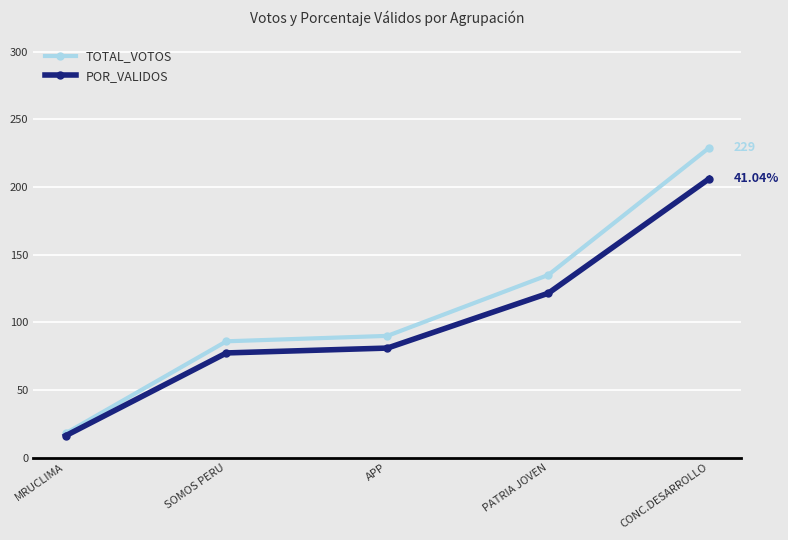

Count the number of categories in the chart.

5